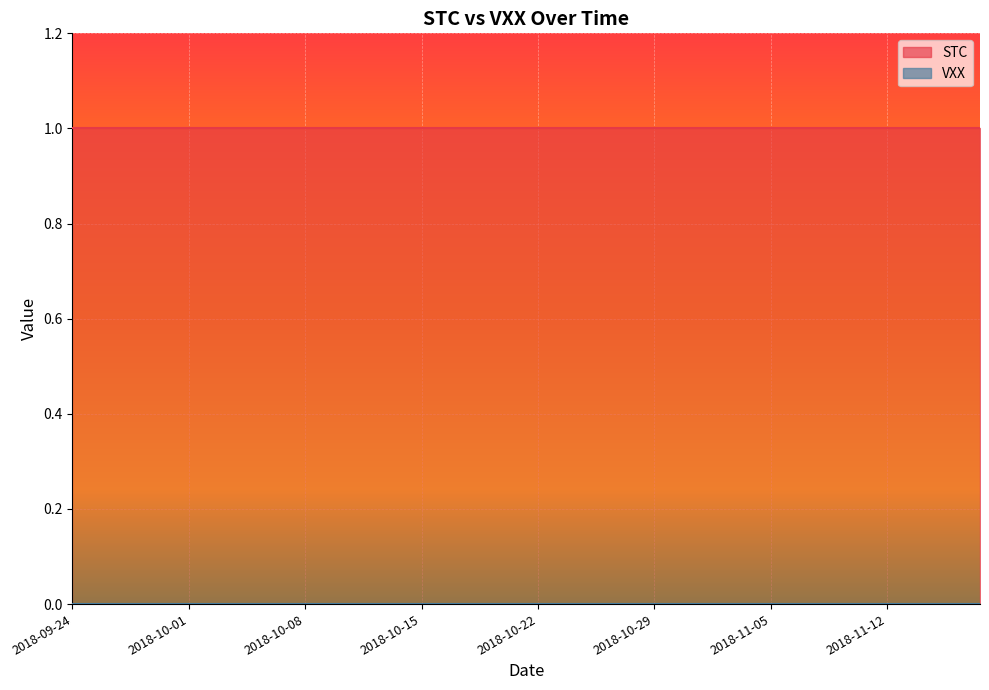

Reading left to right, extract all data points from this chart.

STC: 2018-09-24=1	2018-09-25=1	2018-09-26=1	2018-09-27=1	2018-09-28=1	2018-10-01=1	2018-10-02=1	2018-10-03=1	2018-10-04=1	2018-10-05=1	2018-10-08=1	2018-10-09=1	2018-10-10=1	2018-10-11=1	2018-10-12=1	2018-10-15=1	2018-10-16=1	2018-10-17=1	2018-10-18=1	2018-10-19=1	2018-10-22=1	2018-10-23=1	2018-10-24=1	2018-10-25=1	2018-10-26=1	2018-10-29=1	2018-10-30=1	2018-10-31=1	2018-11-01=1	2018-11-02=1	2018-11-05=1	2018-11-06=1	2018-11-07=1	2018-11-08=1	2018-11-09=1	2018-11-12=1	2018-11-13=1	2018-11-14=1	2018-11-15=1	2018-11-16=1
VXX: 2018-09-24=0	2018-09-25=0	2018-09-26=0	2018-09-27=0	2018-09-28=0	2018-10-01=0	2018-10-02=0	2018-10-03=0	2018-10-04=0	2018-10-05=0	2018-10-08=0	2018-10-09=0	2018-10-10=0	2018-10-11=0	2018-10-12=0	2018-10-15=0	2018-10-16=0	2018-10-17=0	2018-10-18=0	2018-10-19=0	2018-10-22=0	2018-10-23=0	2018-10-24=0	2018-10-25=0	2018-10-26=0	2018-10-29=0	2018-10-30=0	2018-10-31=0	2018-11-01=0	2018-11-02=0	2018-11-05=0	2018-11-06=0	2018-11-07=0	2018-11-08=0	2018-11-09=0	2018-11-12=0	2018-11-13=0	2018-11-14=0	2018-11-15=0	2018-11-16=0